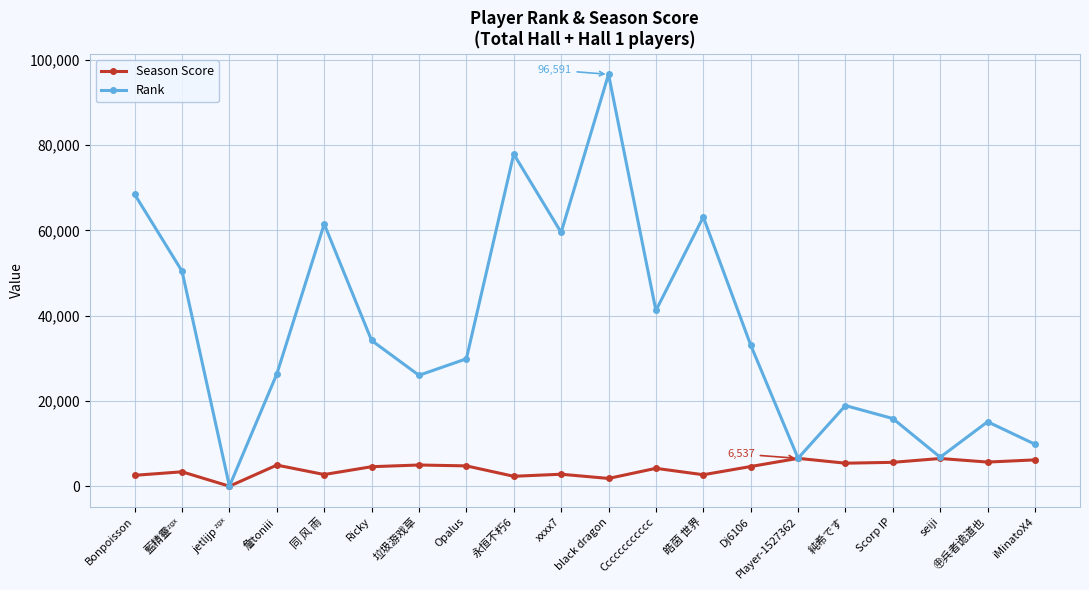

What is the maximum value shown in the chart?

96591